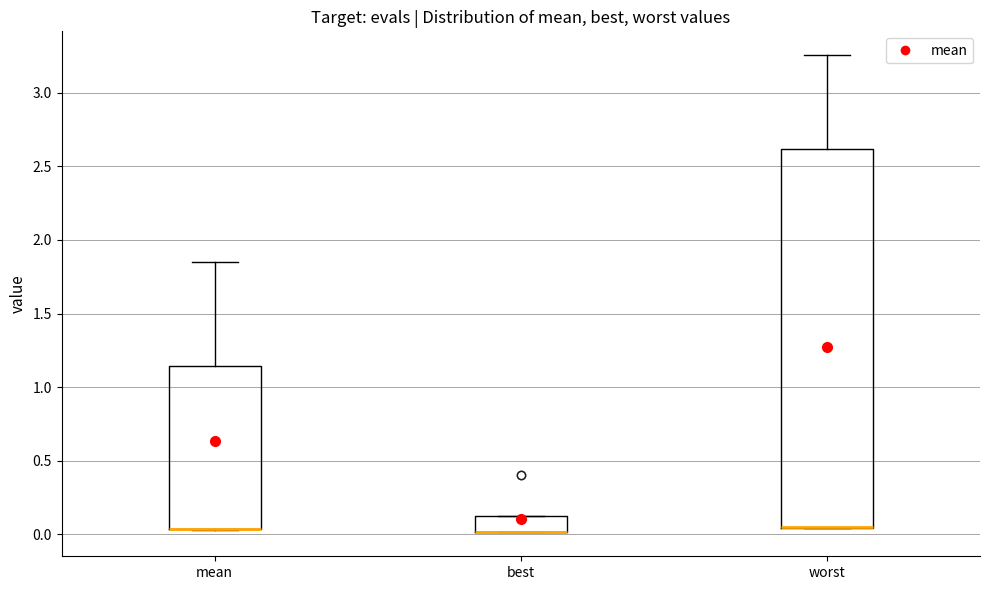

Where is the upper edge of the box for mean on the y-axis? The values are not printed on the chart, so give them approximately, as read against the axis.

1.15